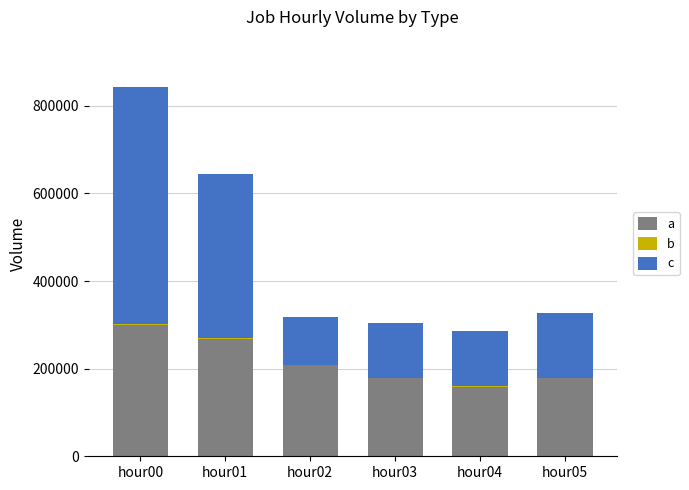

What is the sum of all a values?

1294381